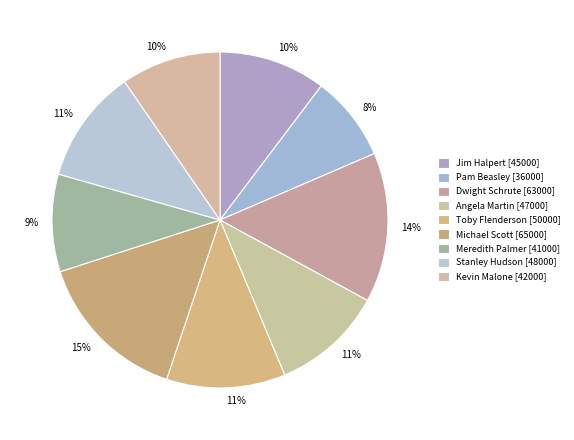

Is the sum of Jim Halpert and Kevin Malone greater than half?

No